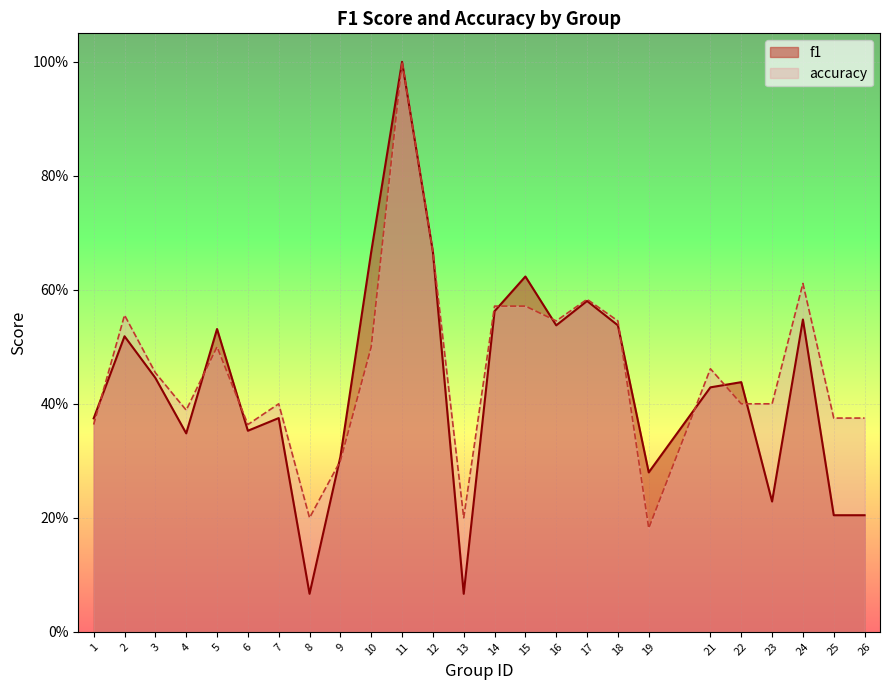

What is the sum of the accuracy values at 4 and 26?

0.8